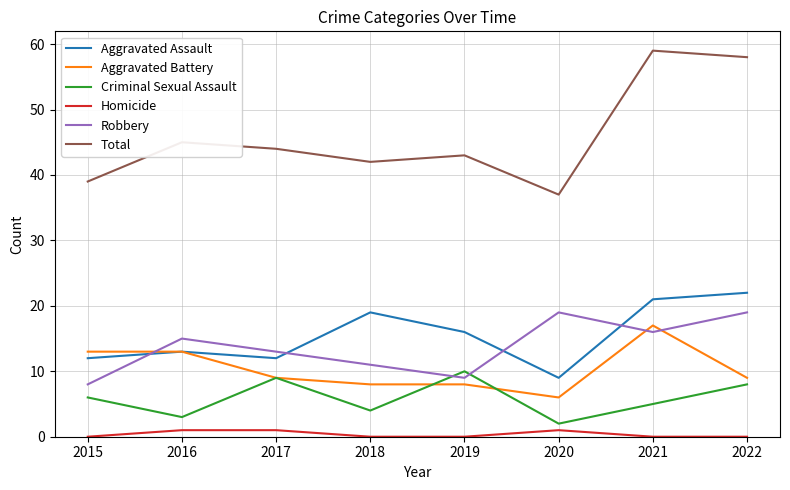

What is the difference between the maximum and minimum values in the Homicide series?

1